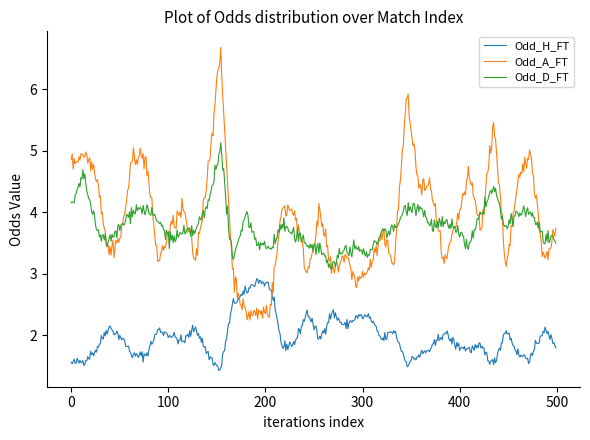

What is the minimum value for Odd_H_FT?

1.4